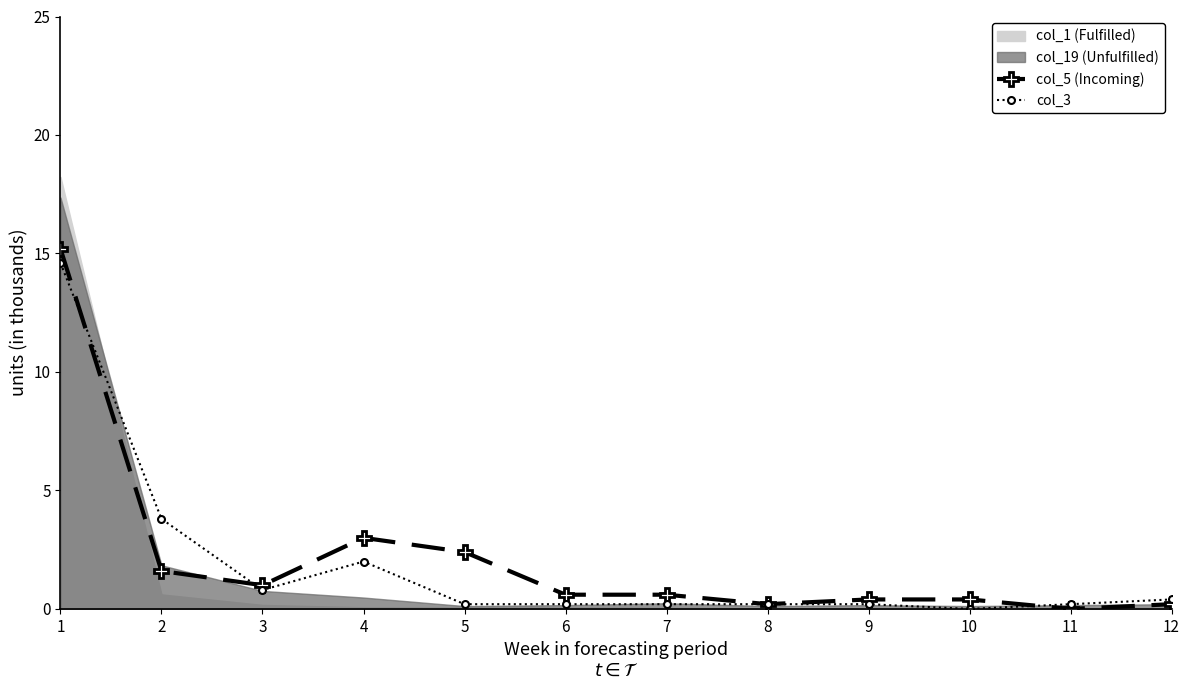

Where is the first local maximum for col_3?

4